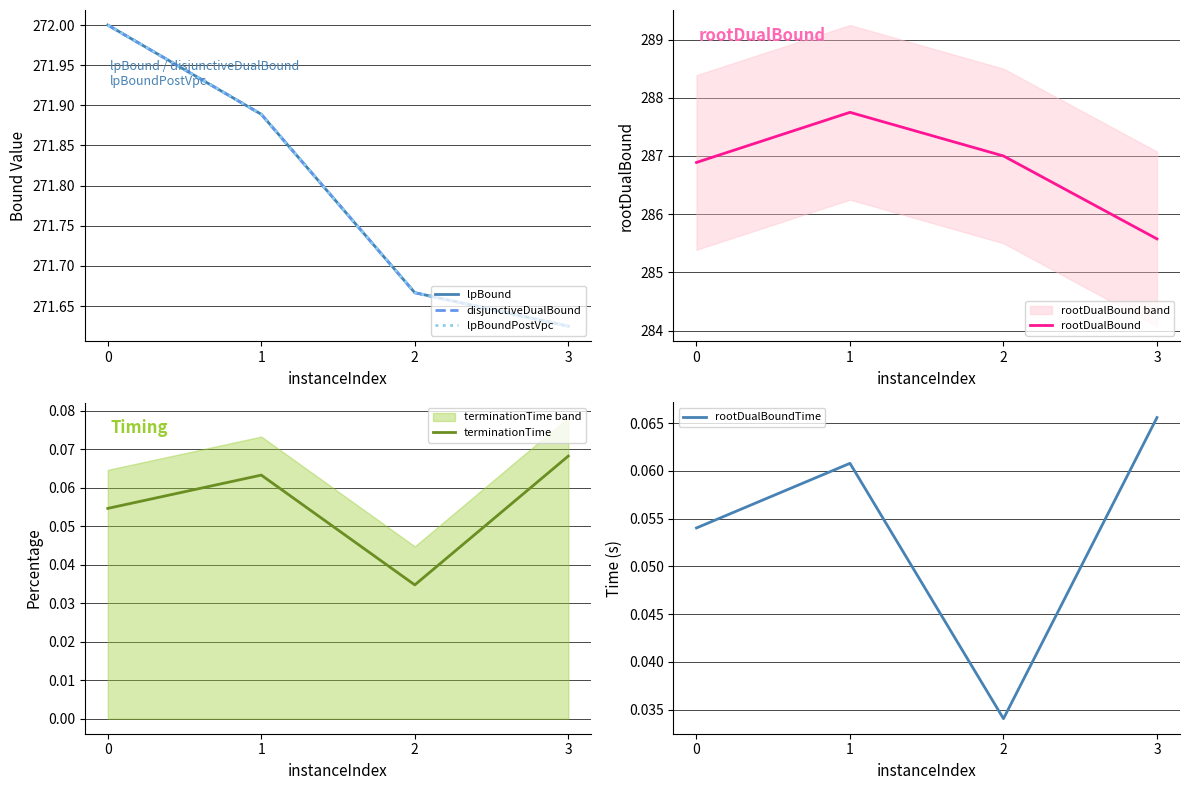

Reading left to right, transcribe all the data shown in this chart.

lpBound: 0=272.0	1=271.9	2=271.7	3=271.6
disjunctiveDualBound: 0=272.0	1=271.9	2=271.7	3=271.6
lpBoundPostVpc: 0=272.0	1=271.9	2=271.7	3=271.6
rootDualBound: 0=286.9	1=287.8	2=287.0	3=285.6
terminationTime: 0=0.1	1=0.1	2=0.0	3=0.1
rootDualBoundTime: 0=0.1	1=0.1	2=0.0	3=0.1